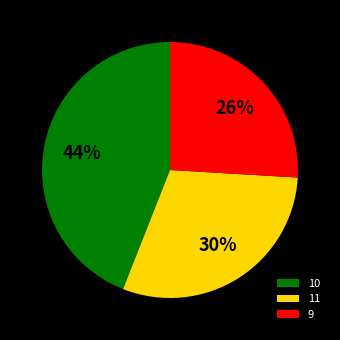

Rank the categories by value from lowest to highest.

9, 11, 10